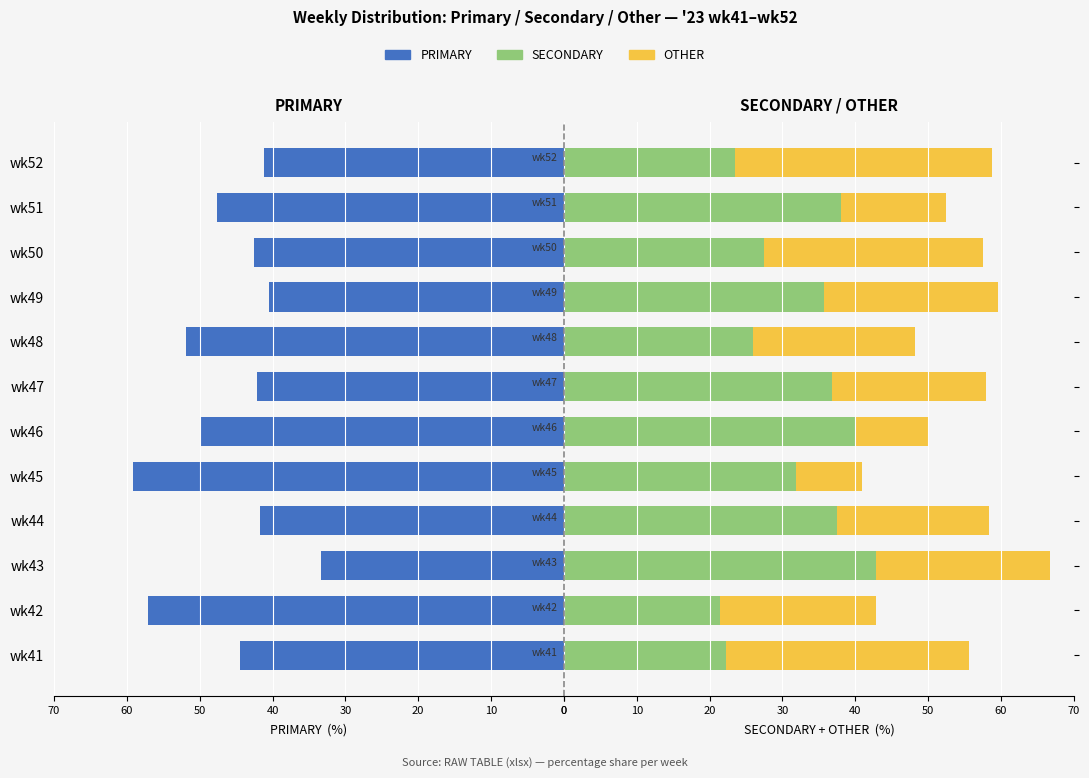

Reading left to right, what are all the values shown in this chart?

PRIMARY: 44.4	57.1	33.3	41.7	59.1	50.0	42.1	51.9	40.5	42.5	47.6	41.2
SECONDARY: 22.2	21.4	42.9	37.5	31.8	40.0	36.8	25.9	35.7	27.5	38.1	23.5
OTHER: 33.3	21.4	23.8	20.8	9.1	10.0	21.0	22.2	23.8	30.0	14.3	35.3